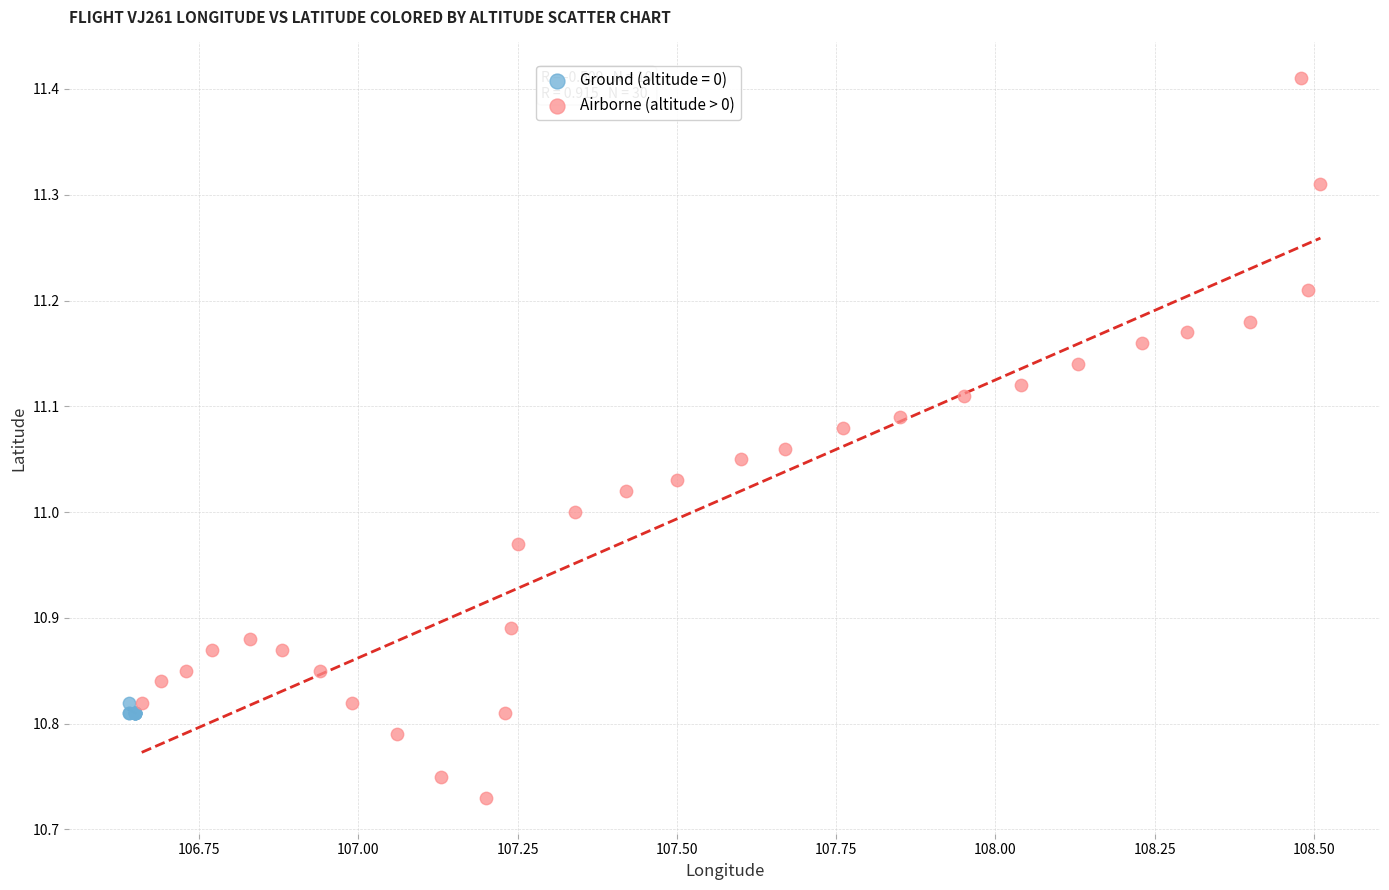

Which series reaches the minimum Y coordinate?

Airborne (altitude > 0)